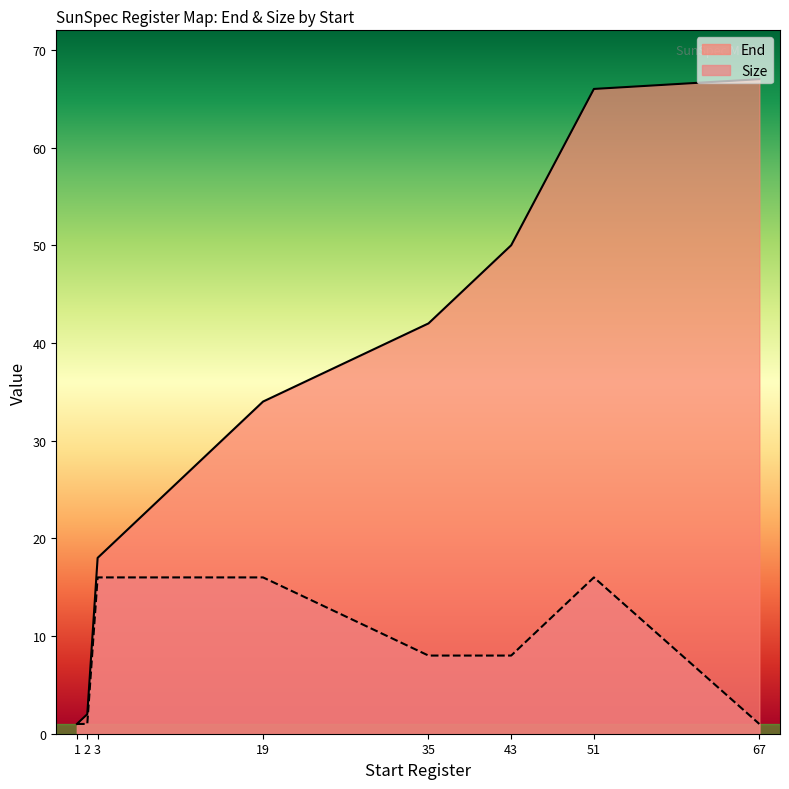

What is the total value across all series at 1?

2